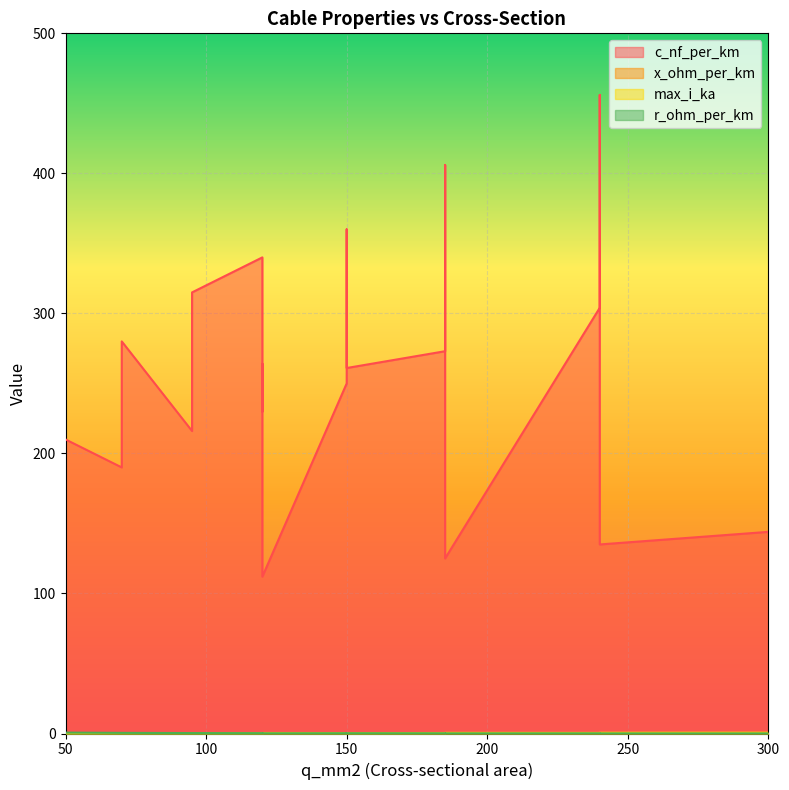

What is the maximum value shown in the chart?

456.0